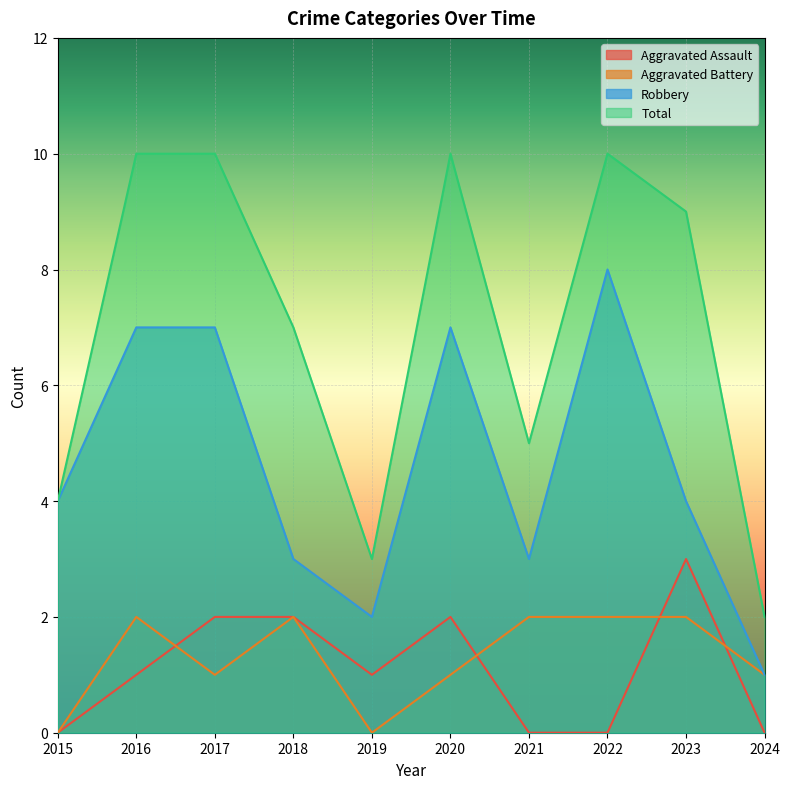

At which label does Aggravated Battery reach its minimum?

2015